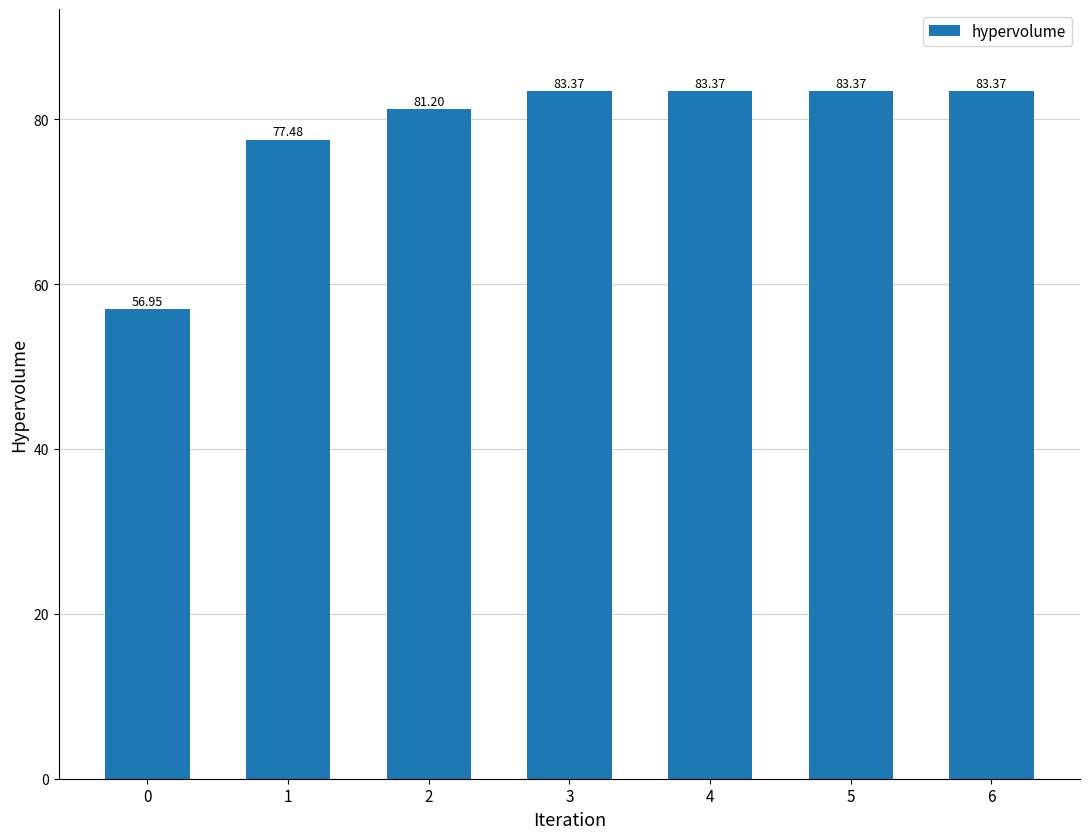

Count the number of values greater than 83.

4